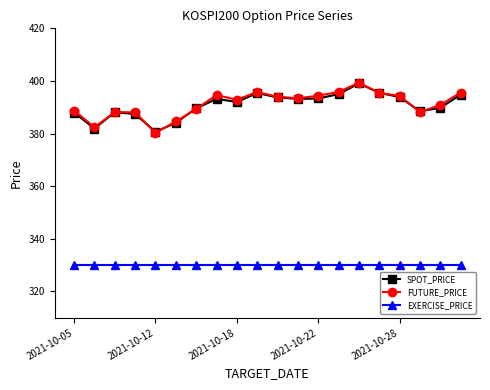

True or false: SPOT_PRICE and EXERCISE_PRICE cross at least once.

False